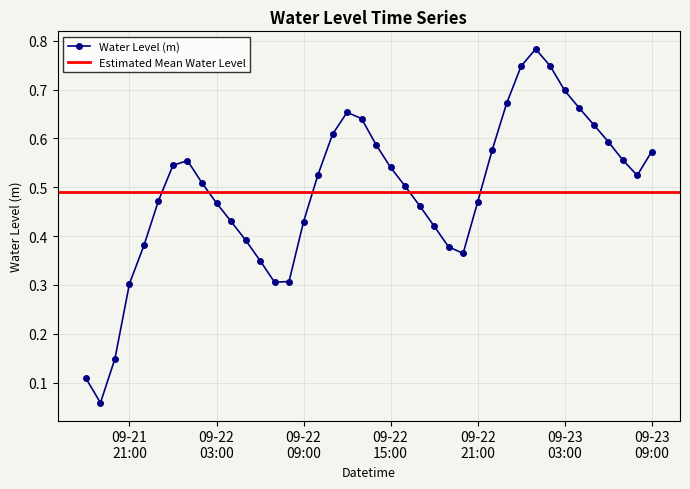

How many points are lower than both their immediate neighbors (excluding endpoints)?

4